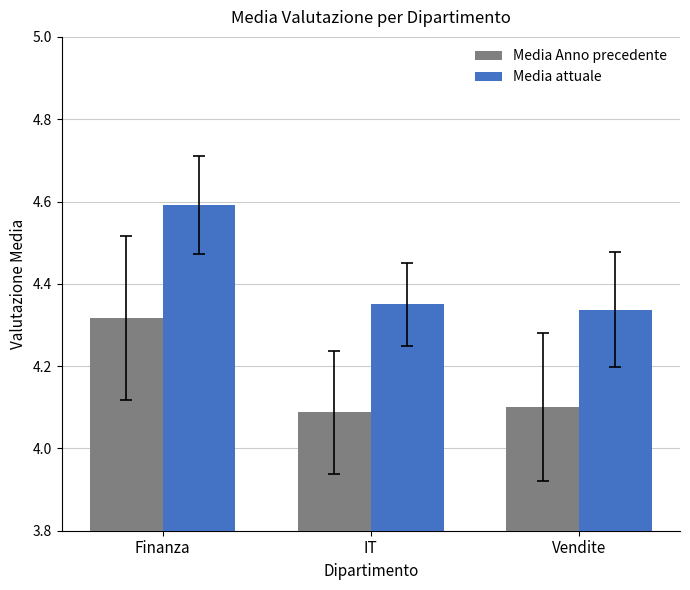

At which label is Media attuale closest to 4?

Vendite